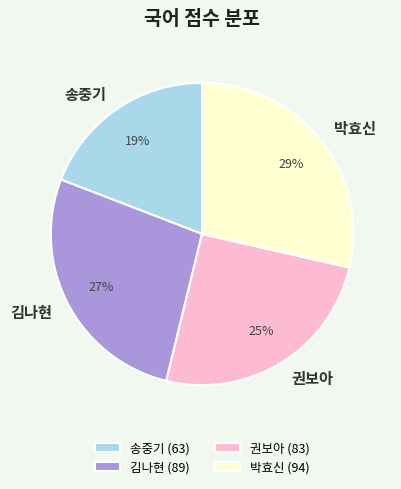

To the nearest percent, what portion does 박효신 represent?

29%